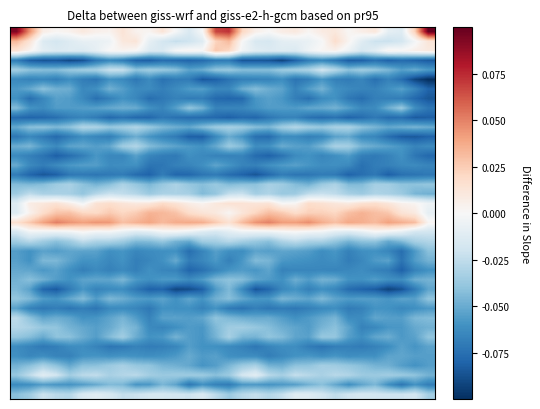

How many series are shown in this chart?

39